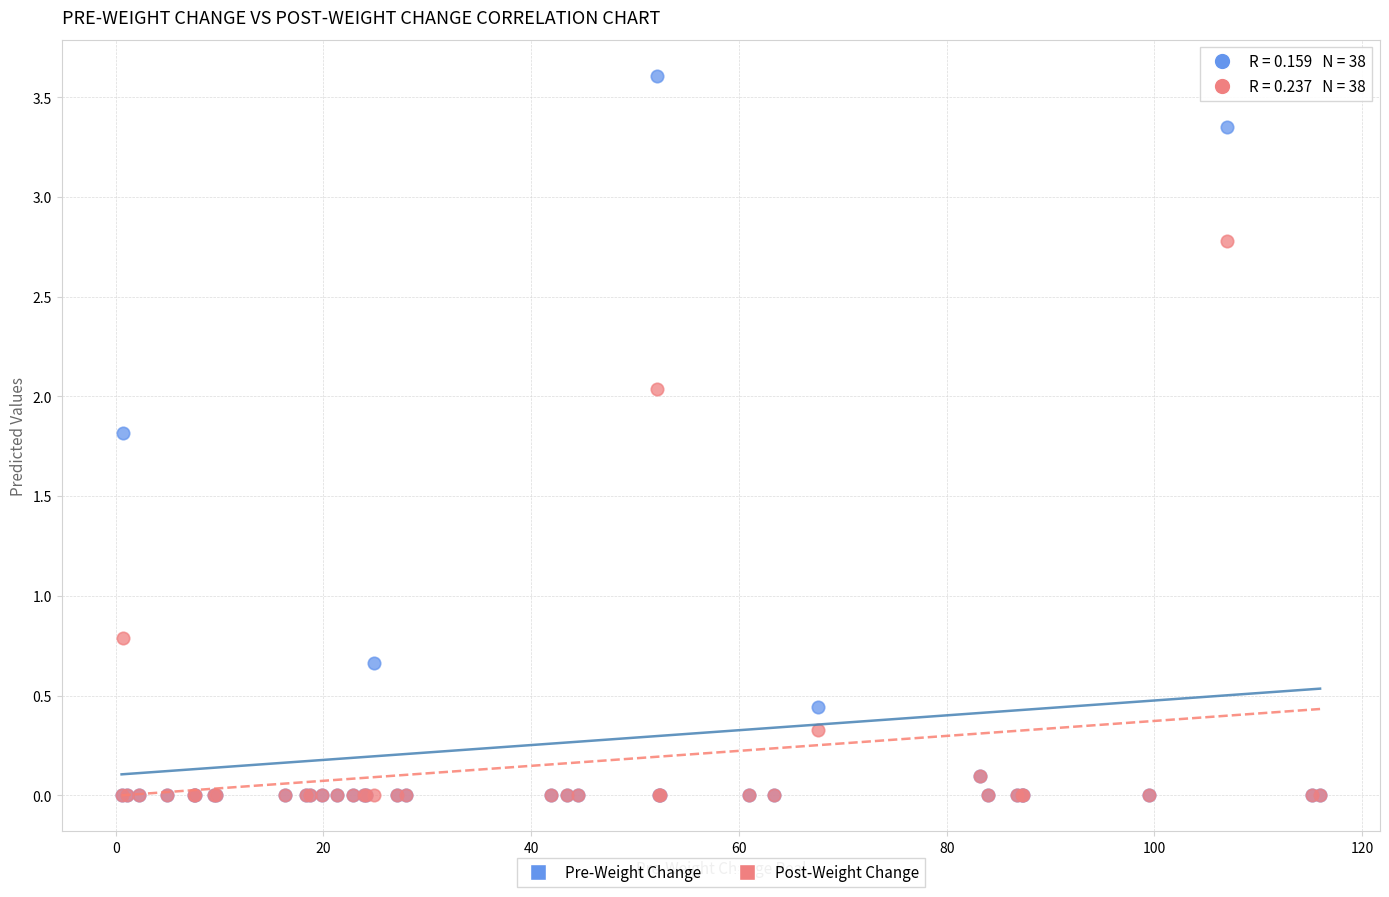

Which series has the largest Y range (max minus min)?

Pre-Weight Change